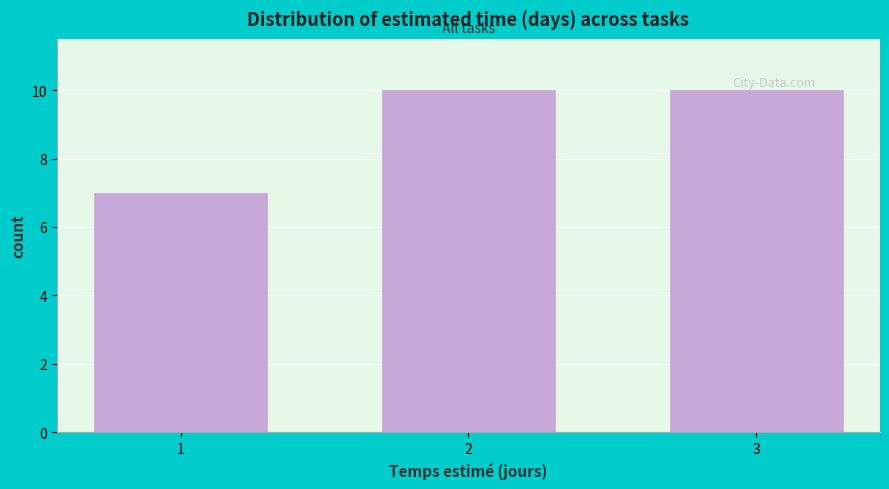

Reading left to right, what are all the values shown in this chart?

7	10	10